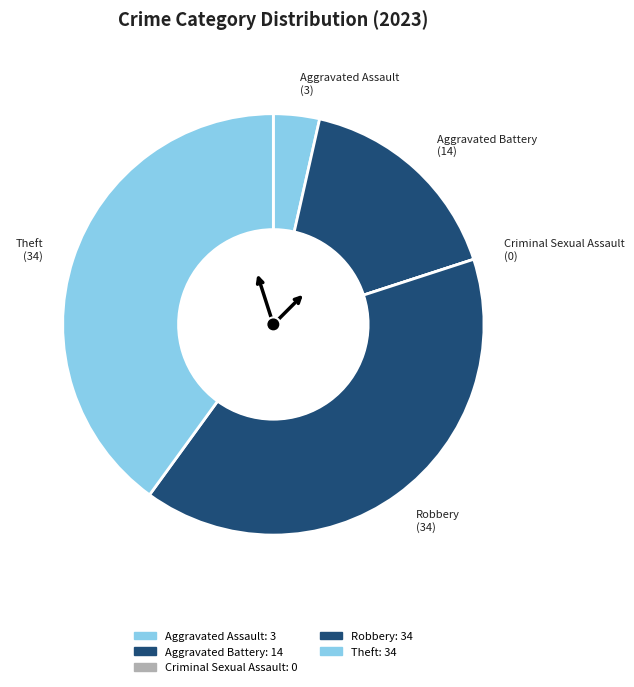

Is there any slice that represents more than half of the pie?

No